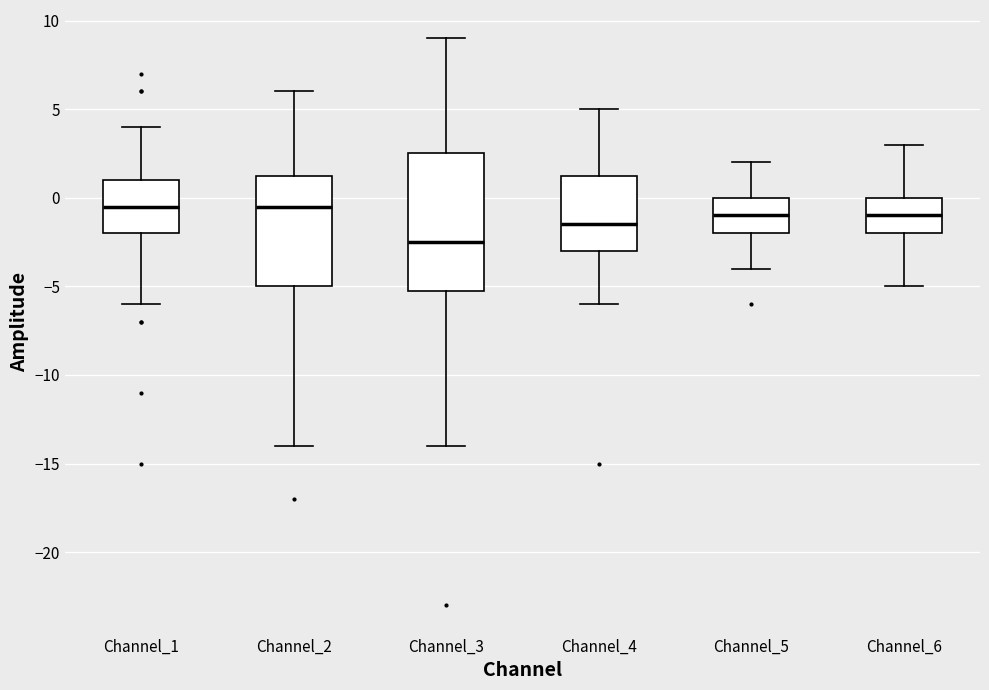

Comparing the boxes themselves (not the whiskers), which one is the tallest?

Channel_3